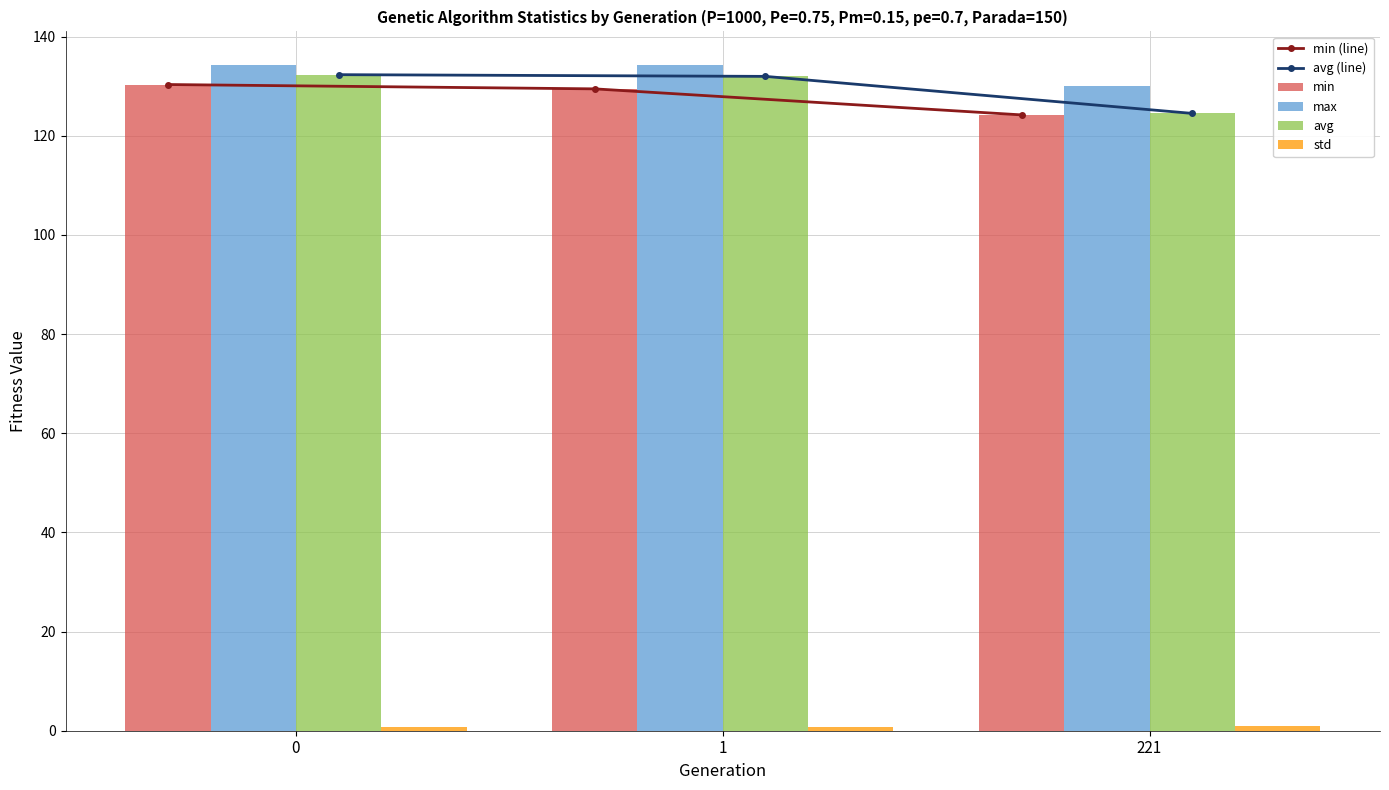

Which category has the lowest value in the avg (line) series?

221